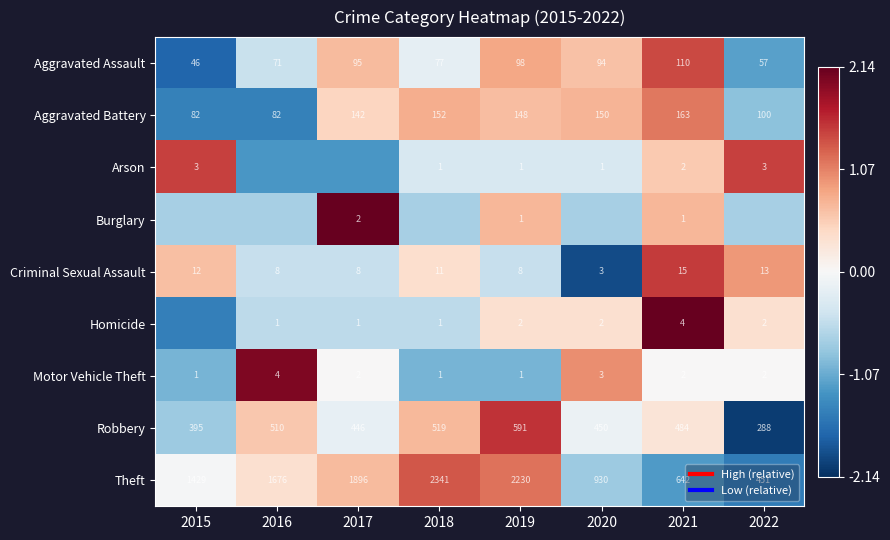

True or false: Theft has a value of 0.3 at 2016.

True